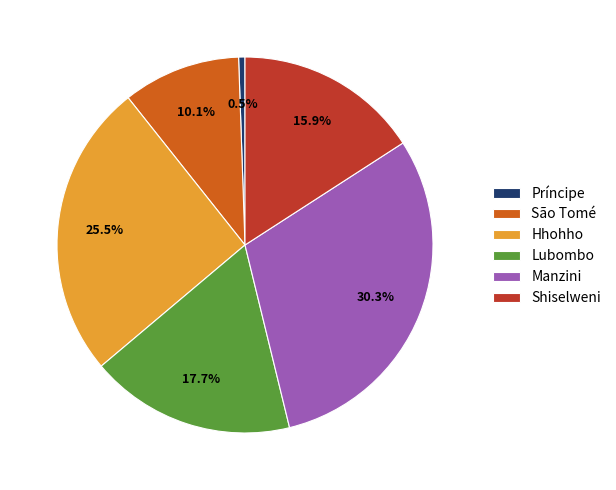

Which slice is the smallest?

Príncipe